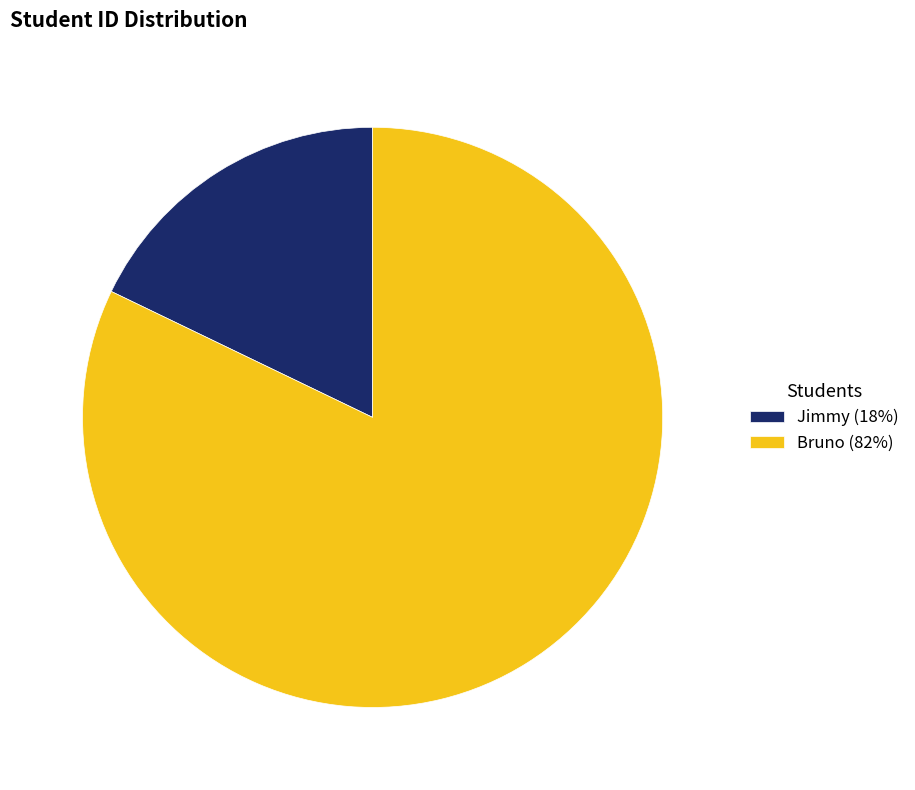

Combined, do Jimmy (18%) and Bruno (82%) account for over 50%?

Yes